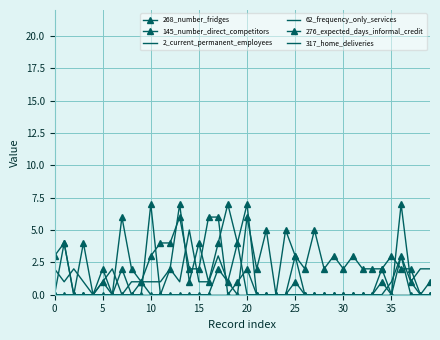

How many interior local peaks does the 276_expected_days_informal_credit series have?

8